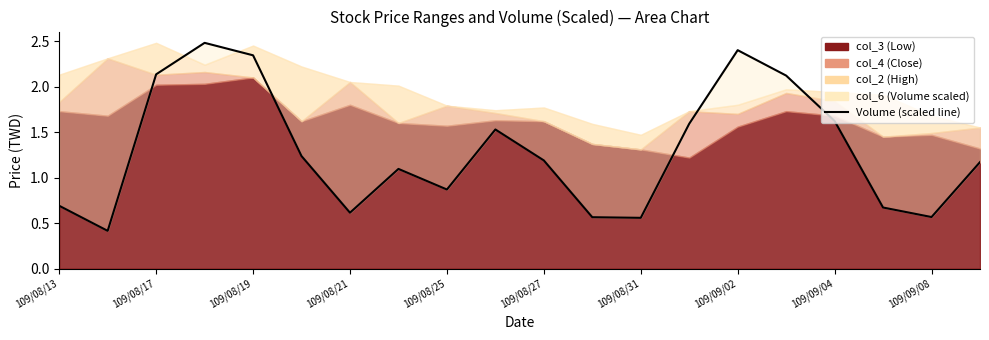

True or false: the data shows 1.6 at 109/09/04.

True